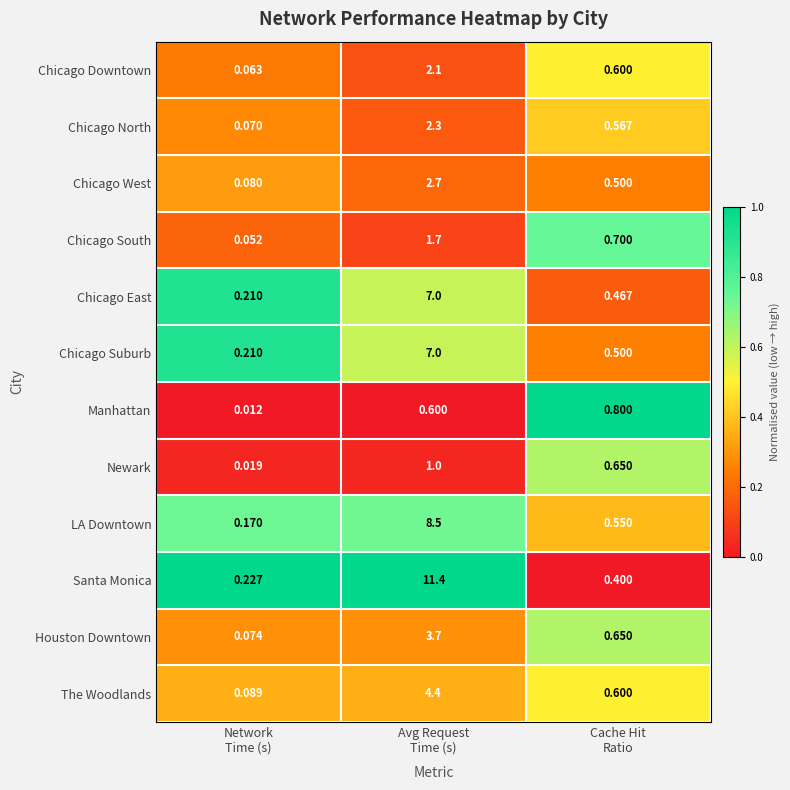

Which series has the largest total across all categories?

Santa Monica